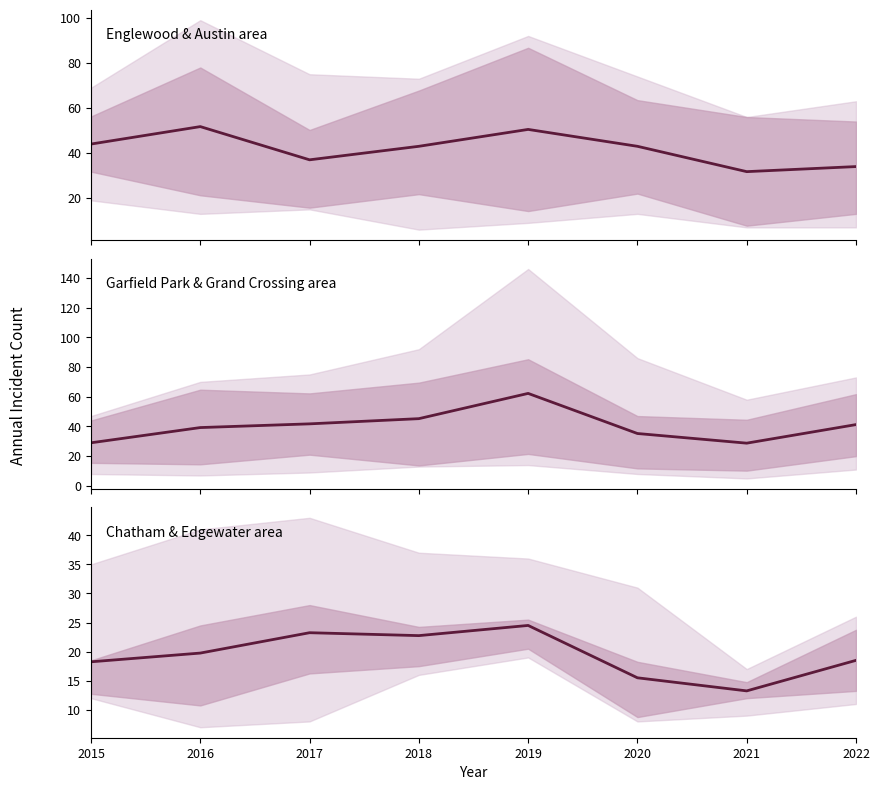

Which series has the widest spread of values?

Garfield Park & Grand Crossing area